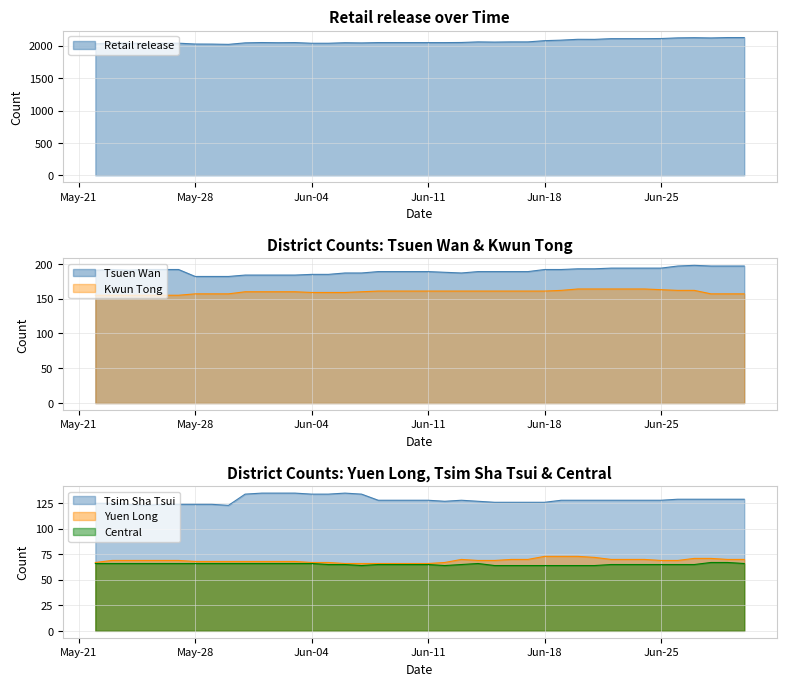

What position from the left is 2024-05-29?

8